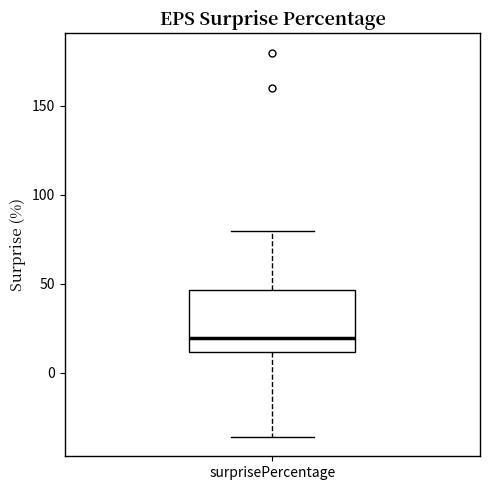

Where does the lower whisker of the box for surprisePercentage end on the y-axis? The values are not printed on the chart, so give them approximately, as read against the axis.

-35